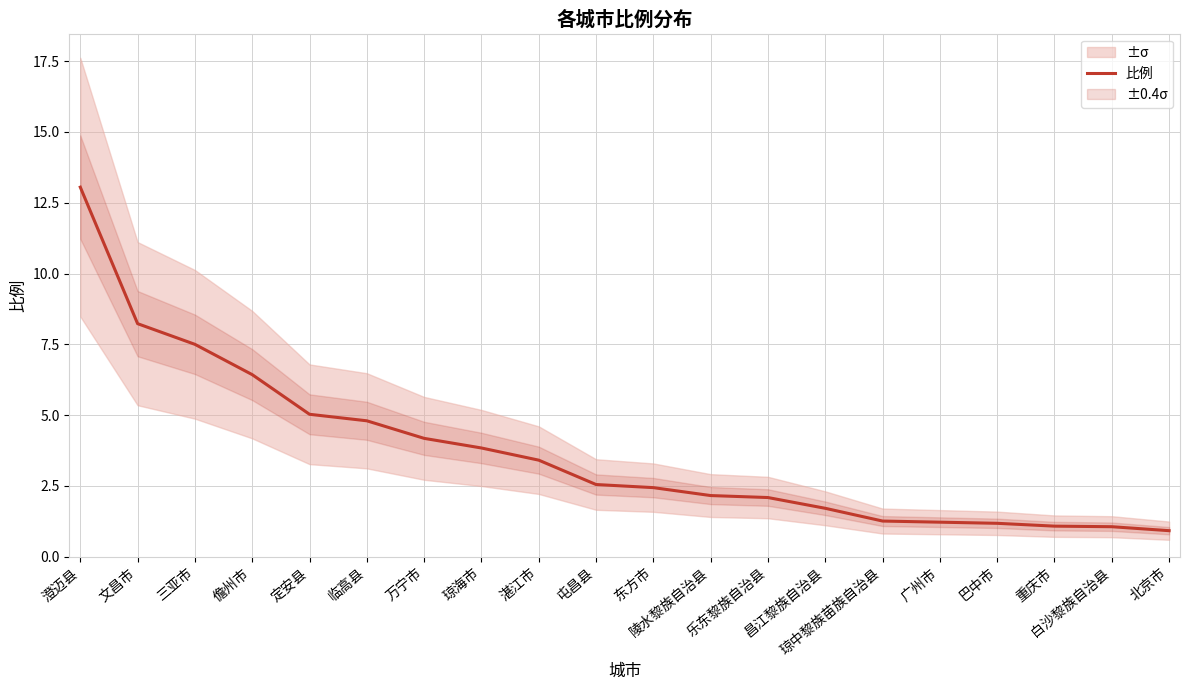

What is the difference between the maximum and minimum values?

12.1